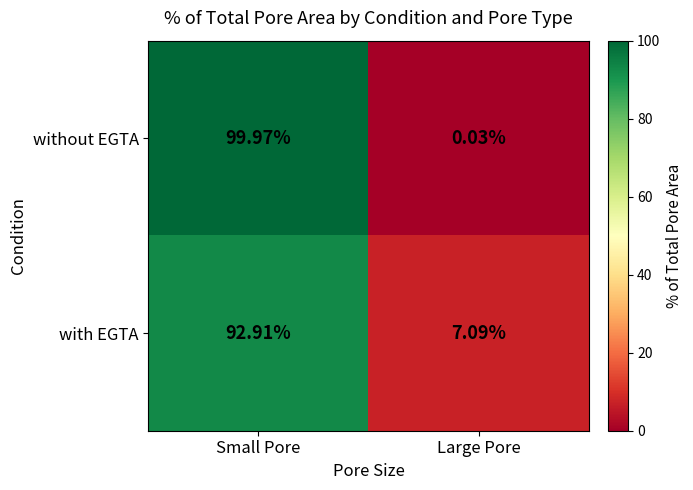

Rank the categories by without EGTA value from lowest to highest.

Large Pore, Small Pore